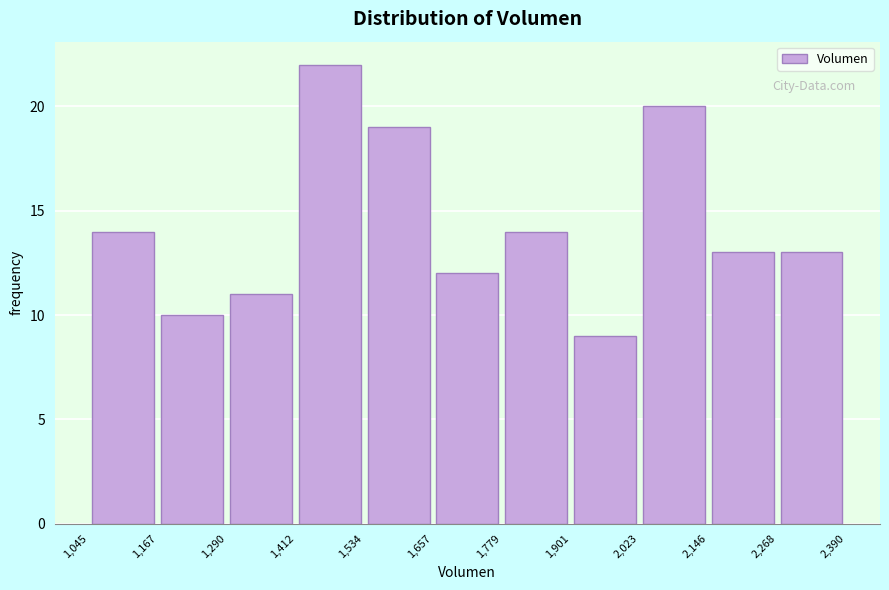

Over which range of the x-axis is the bar tallest?

1,412 to 1,534